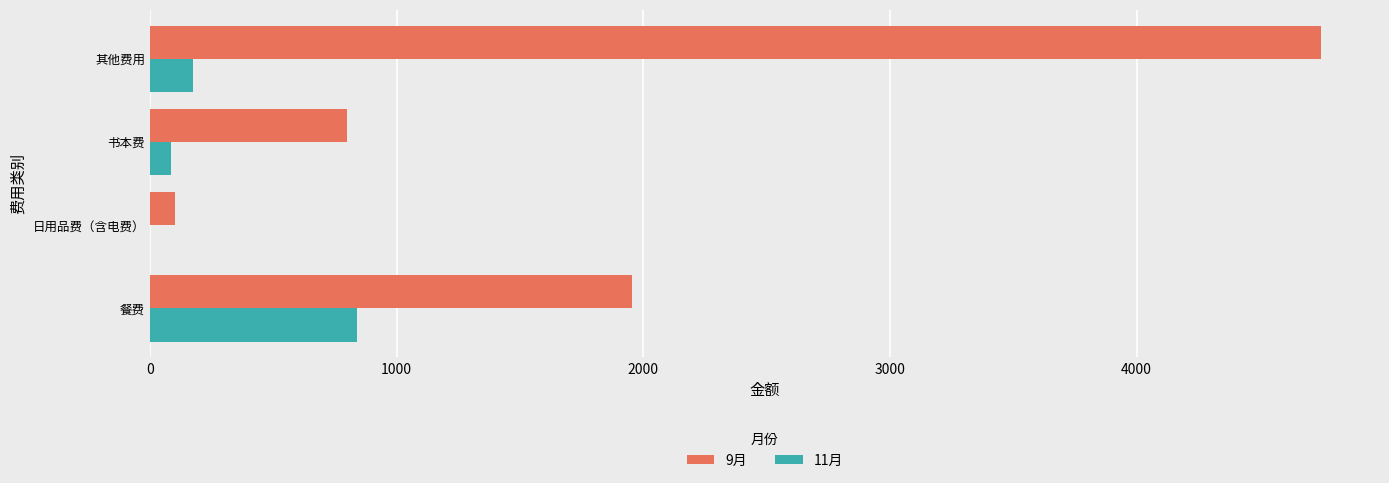

Is it true that 11月 equals 0 at 日用品费（含电费）?

True